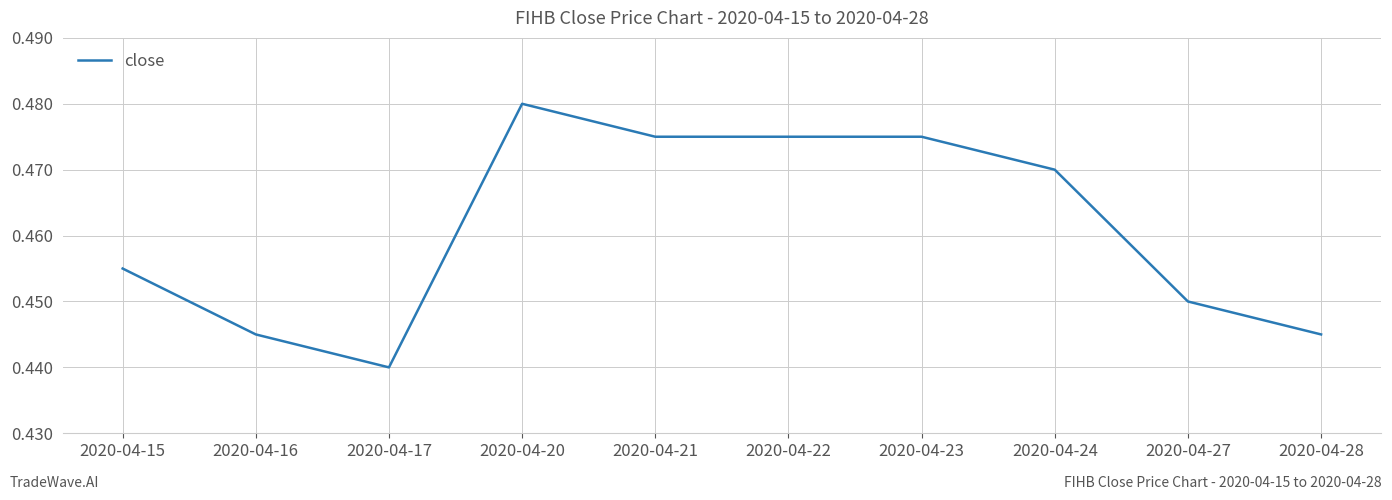

The value at 2020-04-27 is 0.1. True or false?

False